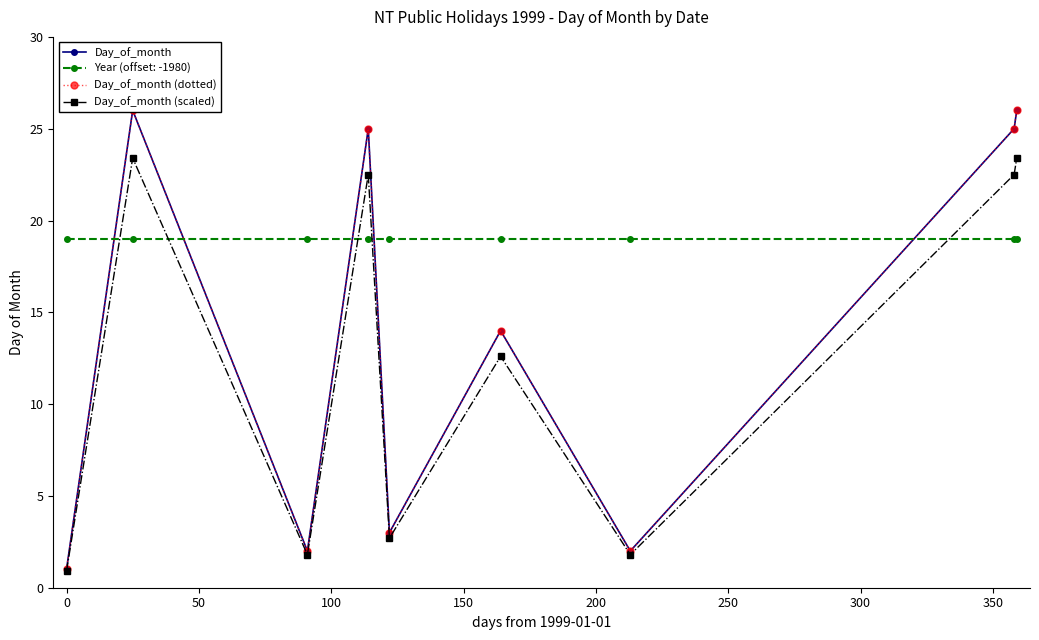

In Day_of_month (scaled), how many points are lower than both neighbors (excluding endpoints)?

3